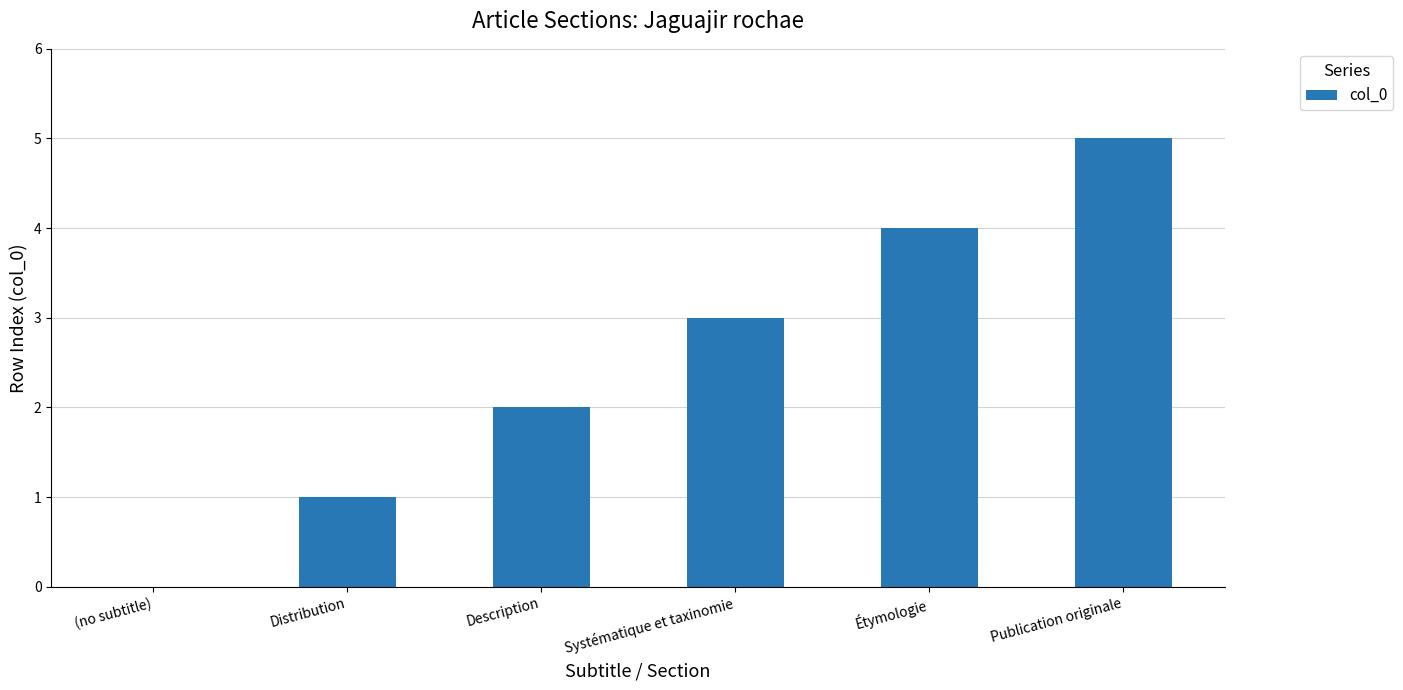

Reading left to right, extract all data points from this chart.

0	1	2	3	4	5